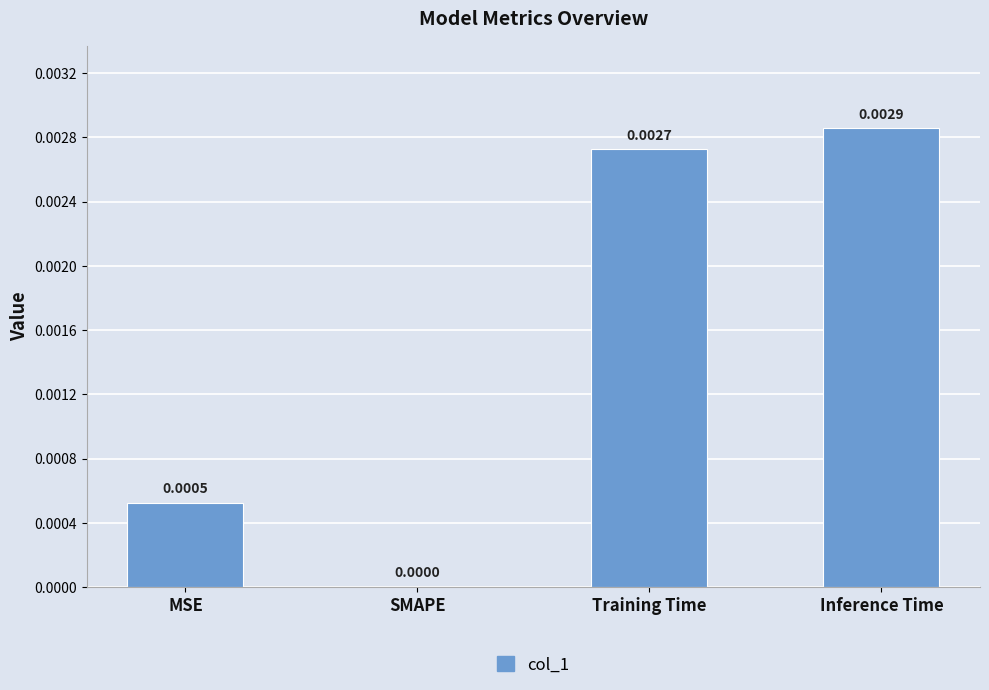

Which has a higher value, SMAPE or MSE?

MSE